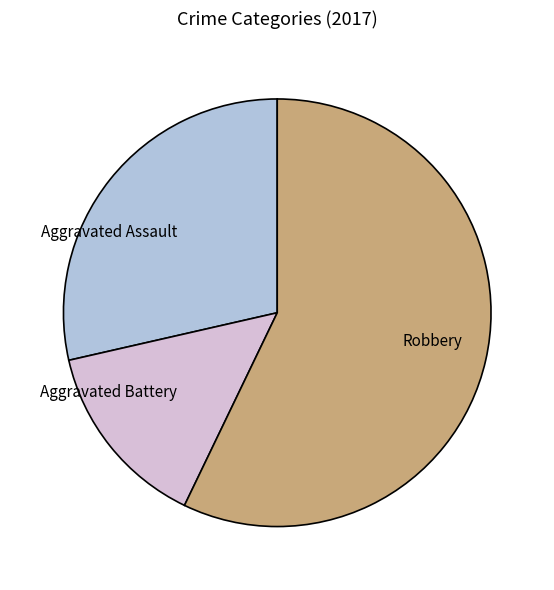

Is the sum of Aggravated Battery and Aggravated Assault greater than half?

No